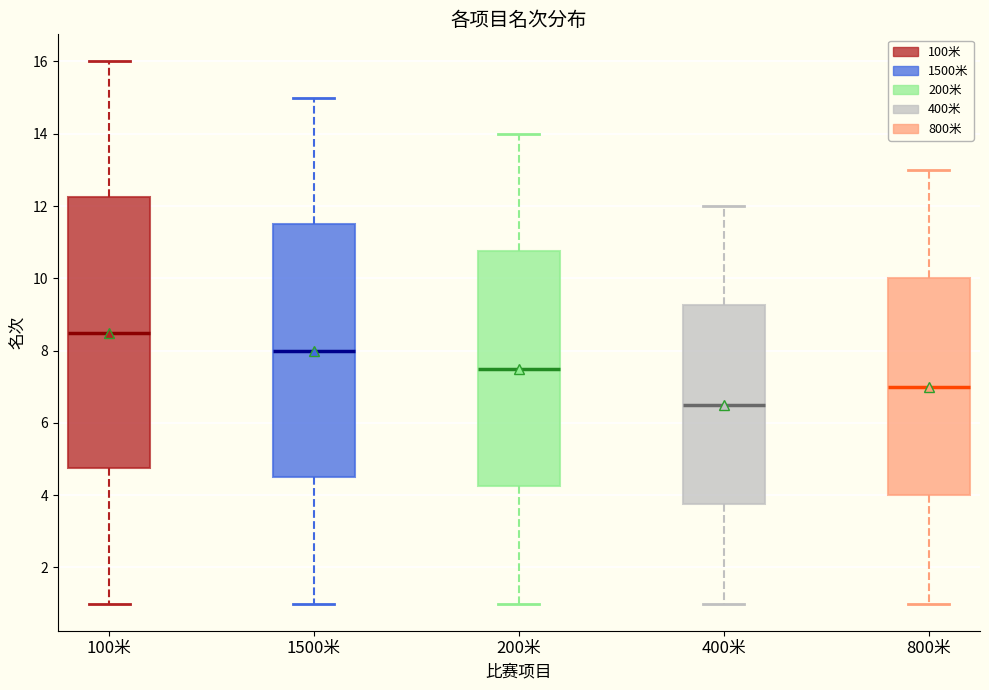

Where does the median line of the box for 1500米 sit on the y-axis? The values are not printed on the chart, so give them approximately, as read against the axis.

8.0